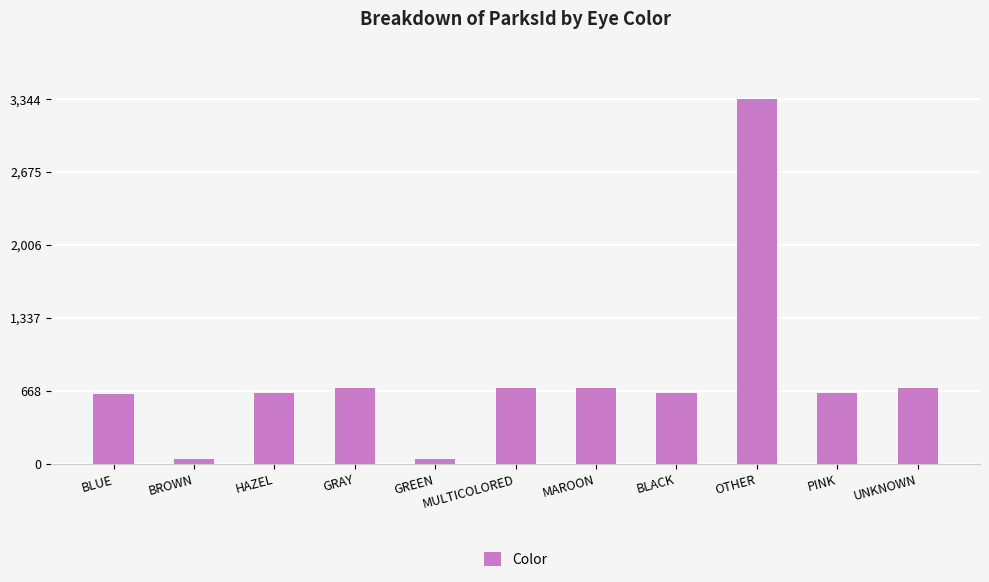

Are the bars grouped side by side (vs. stacked)?

No